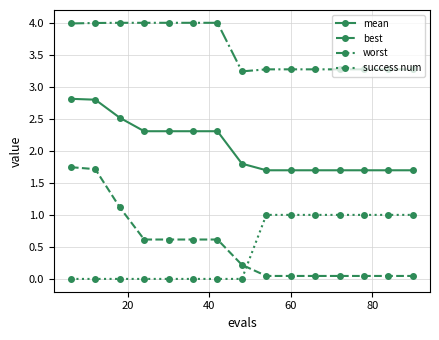

Which series has the largest range (max minus min)?

best